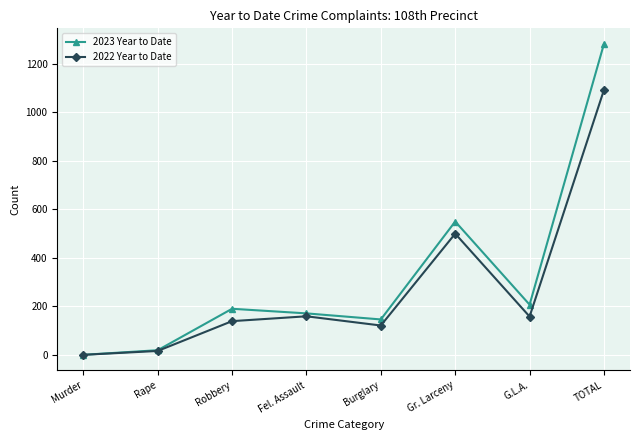

What is the spread (max minus min) of values at Burglary?

25